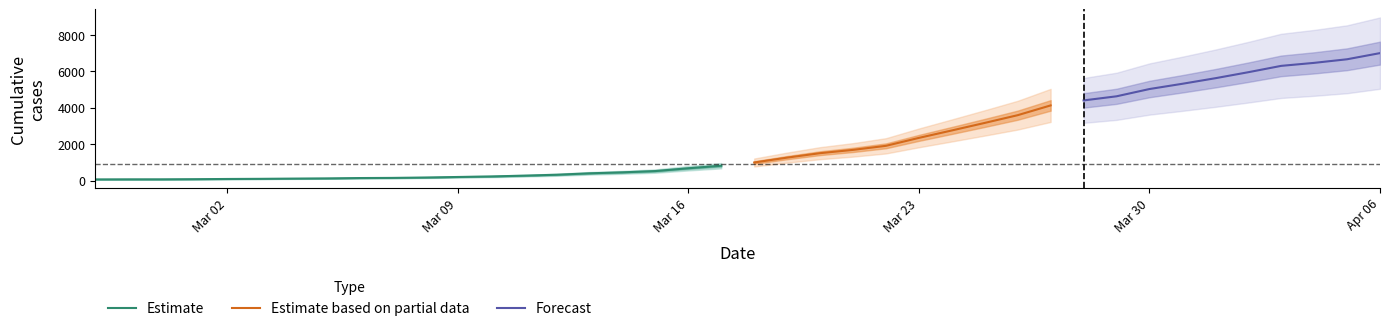

Reading right to left, what are all the values shown in this chart?

7004	6666	6468	6303	5954	5624	5319	5030	4630	4404	4130	3593	3168	2754	2345	1909	1686	1505	1261	993	816	677	523	452	398	320	269	226	197	167	146	138	119	108	95	87	76	69	68	64